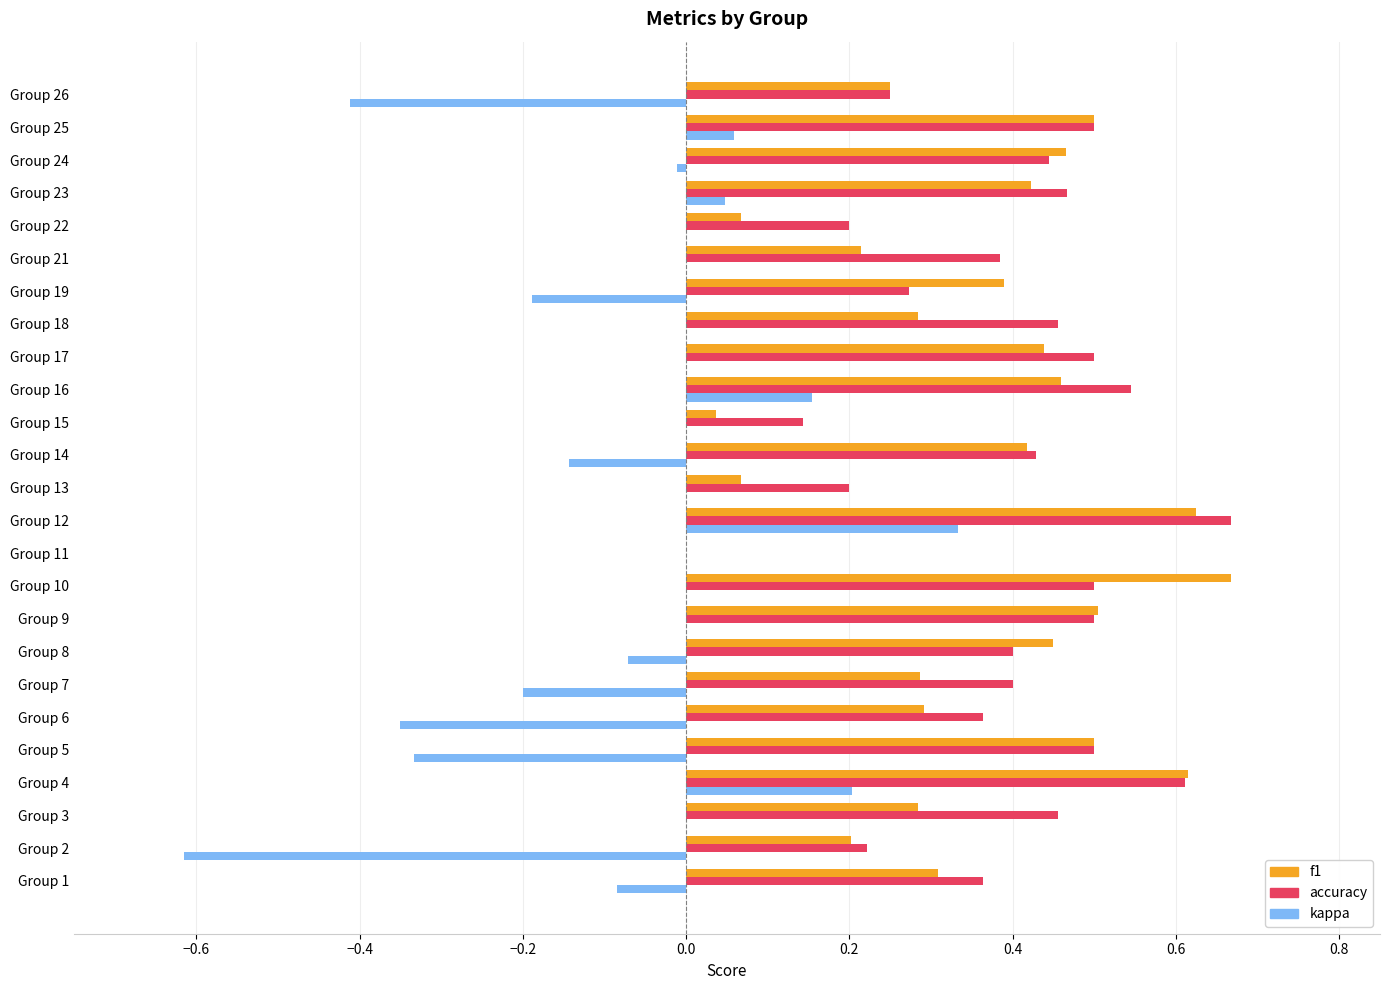

What is the sum of the f1 values at Group 10 and Group 1?

1.0